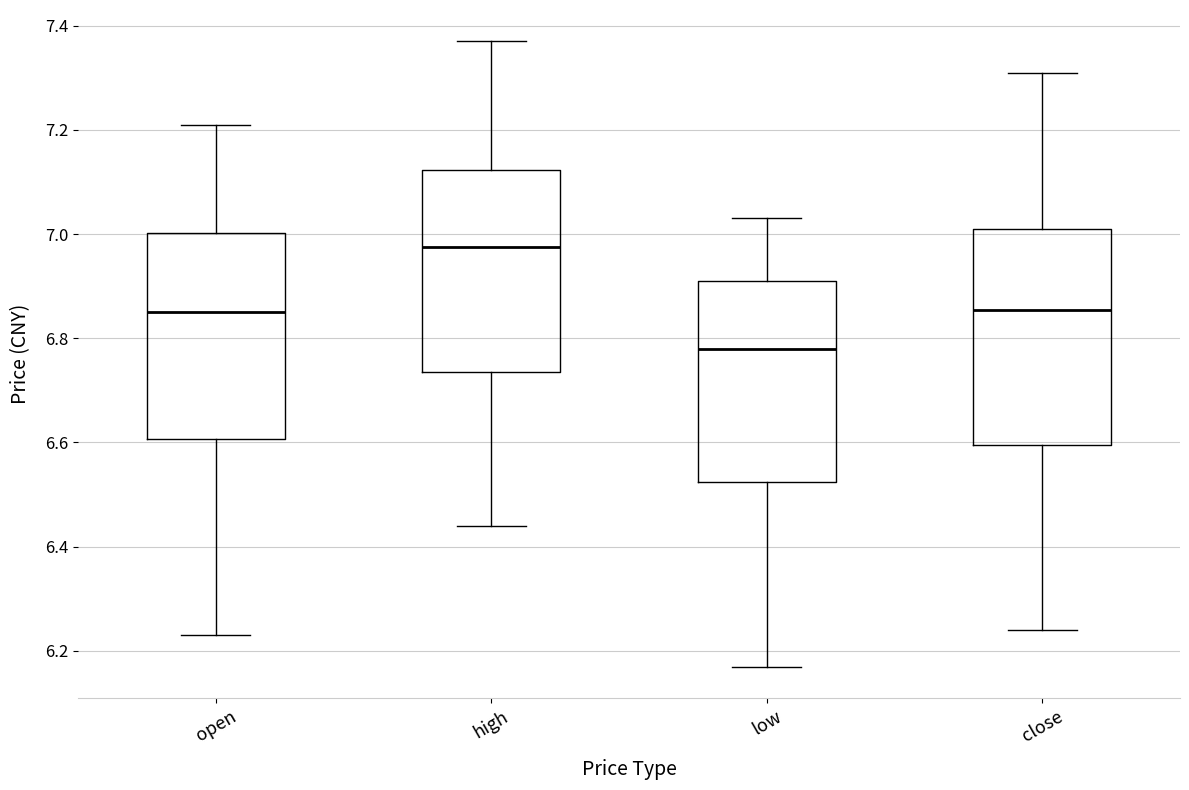

Where does the upper whisker of the box for close end on the y-axis? The values are not printed on the chart, so give them approximately, as read against the axis.

7.32